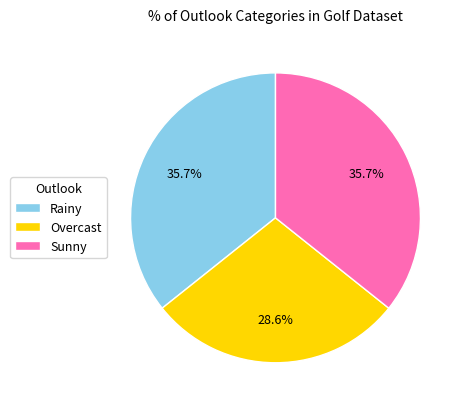

Is it true that Overcast is 29% of the pie?

True